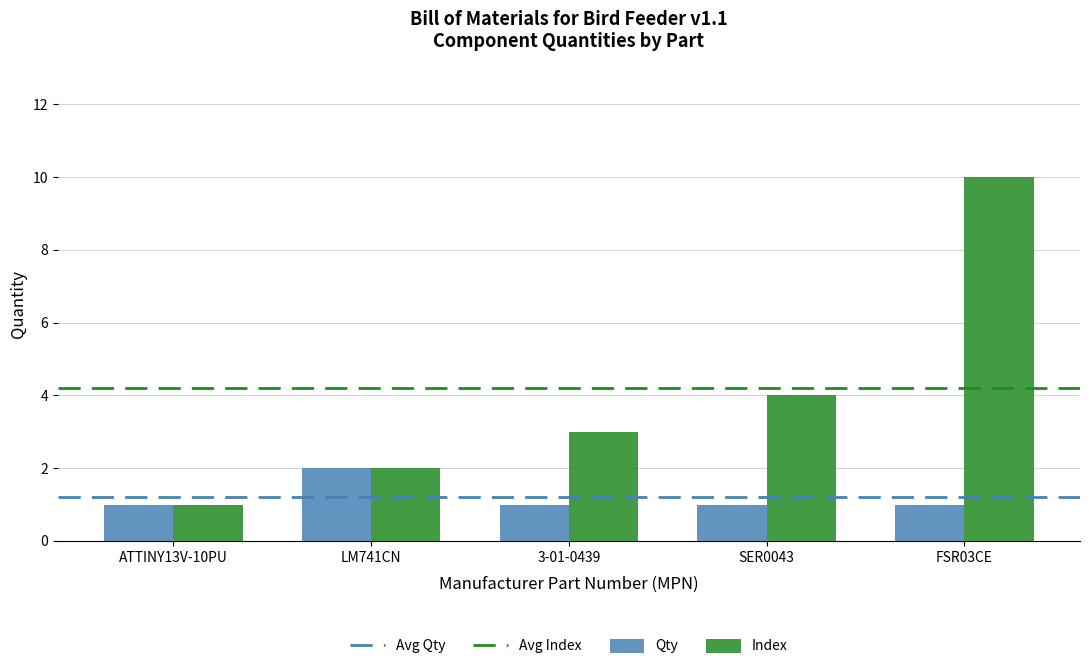

What is the maximum value for Qty?

2